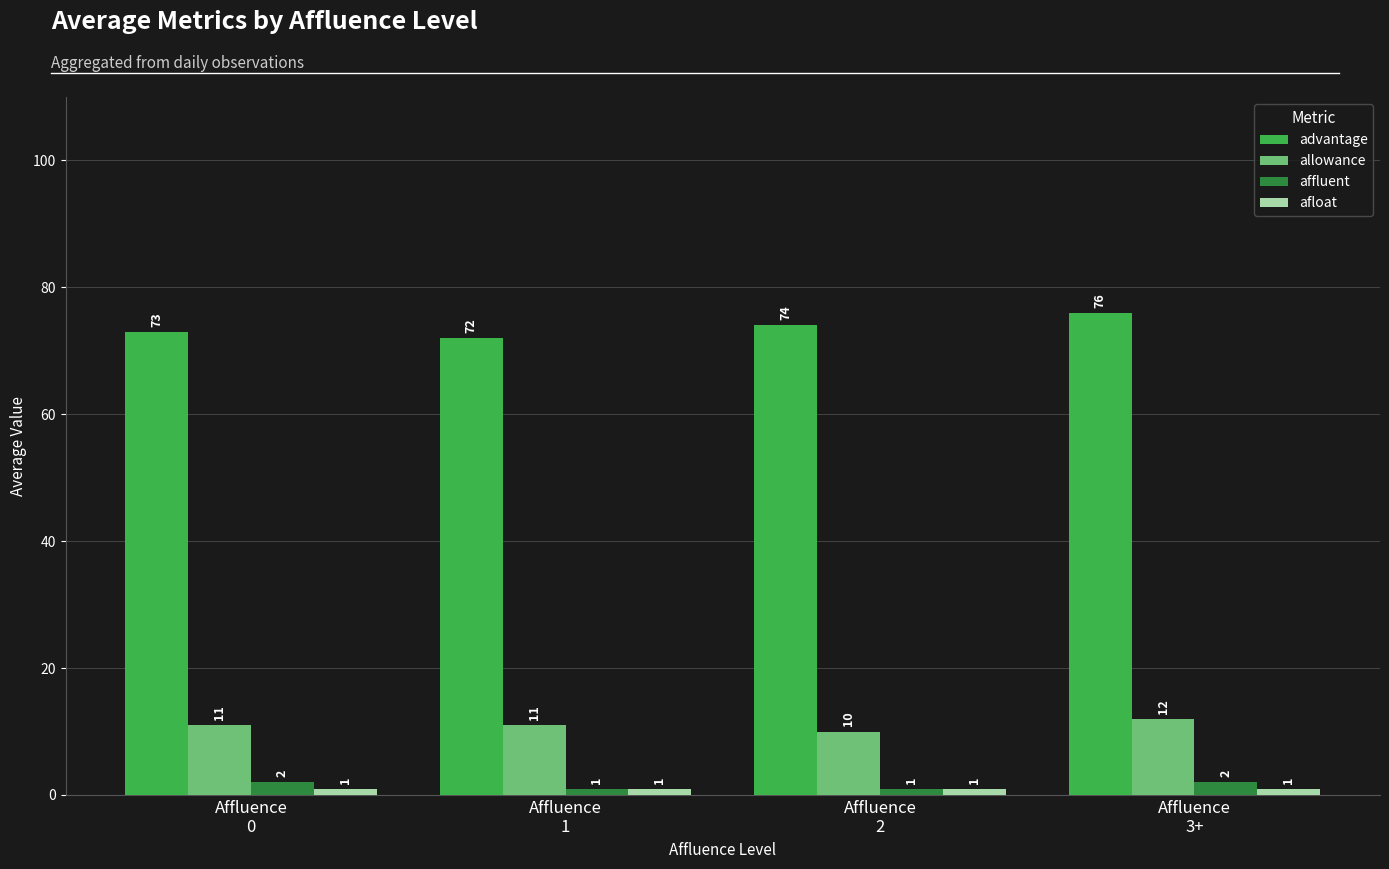

Is it true that advantage equals 114 at Affluence
0?

False